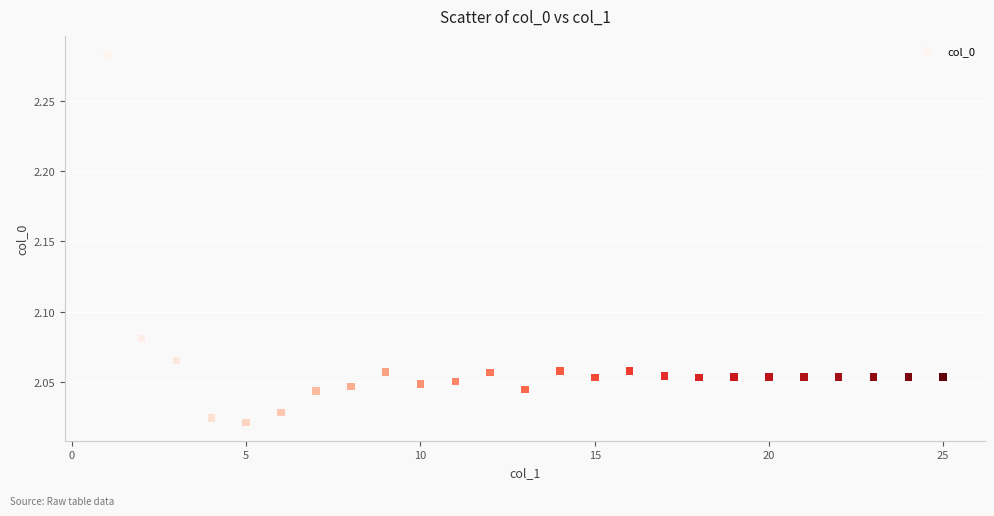

What is the range of Y values (max minus min)?

0.3